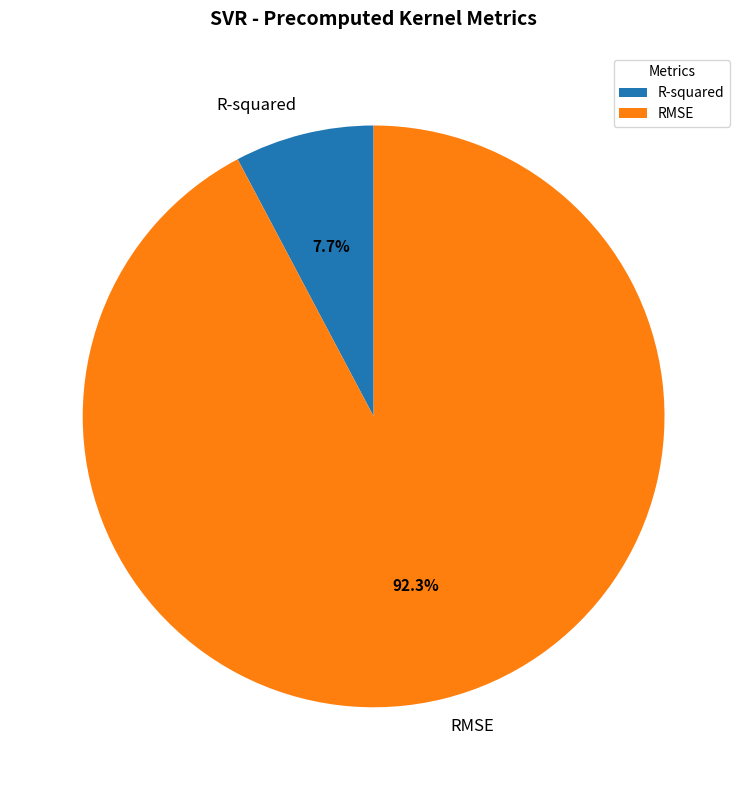

What percentage is NOT represented by R-squared?

92.3%